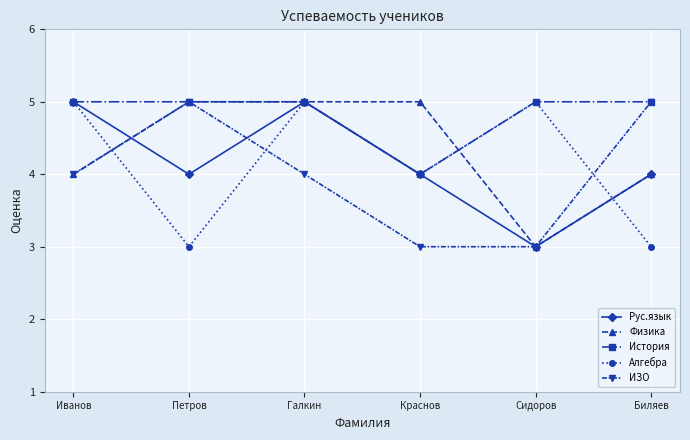

At how many categories does at least one series exceed 4?

6